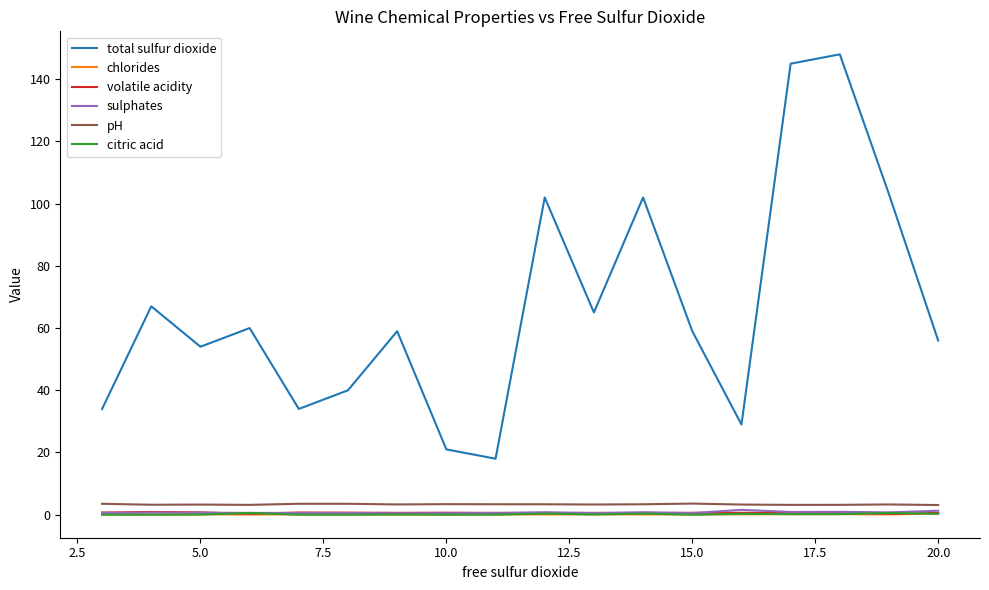

Which series has the largest range (max minus min)?

total sulfur dioxide